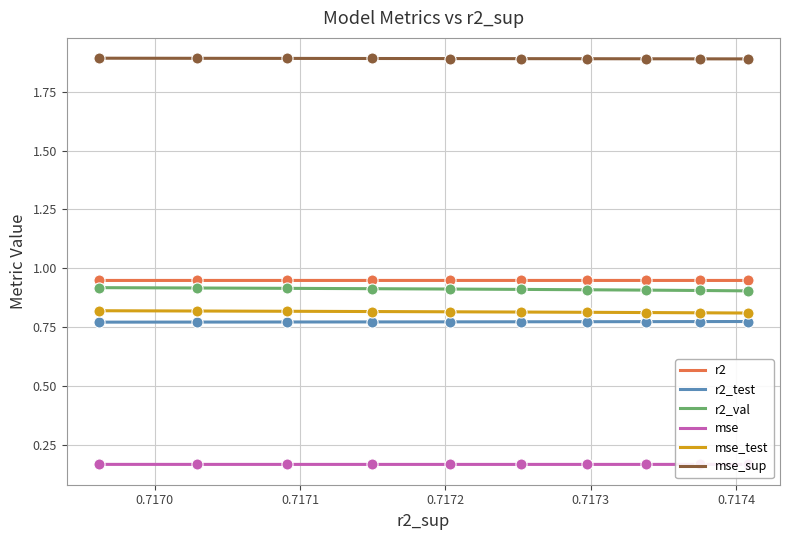

At how many categories does at least one series exceed 0?

10